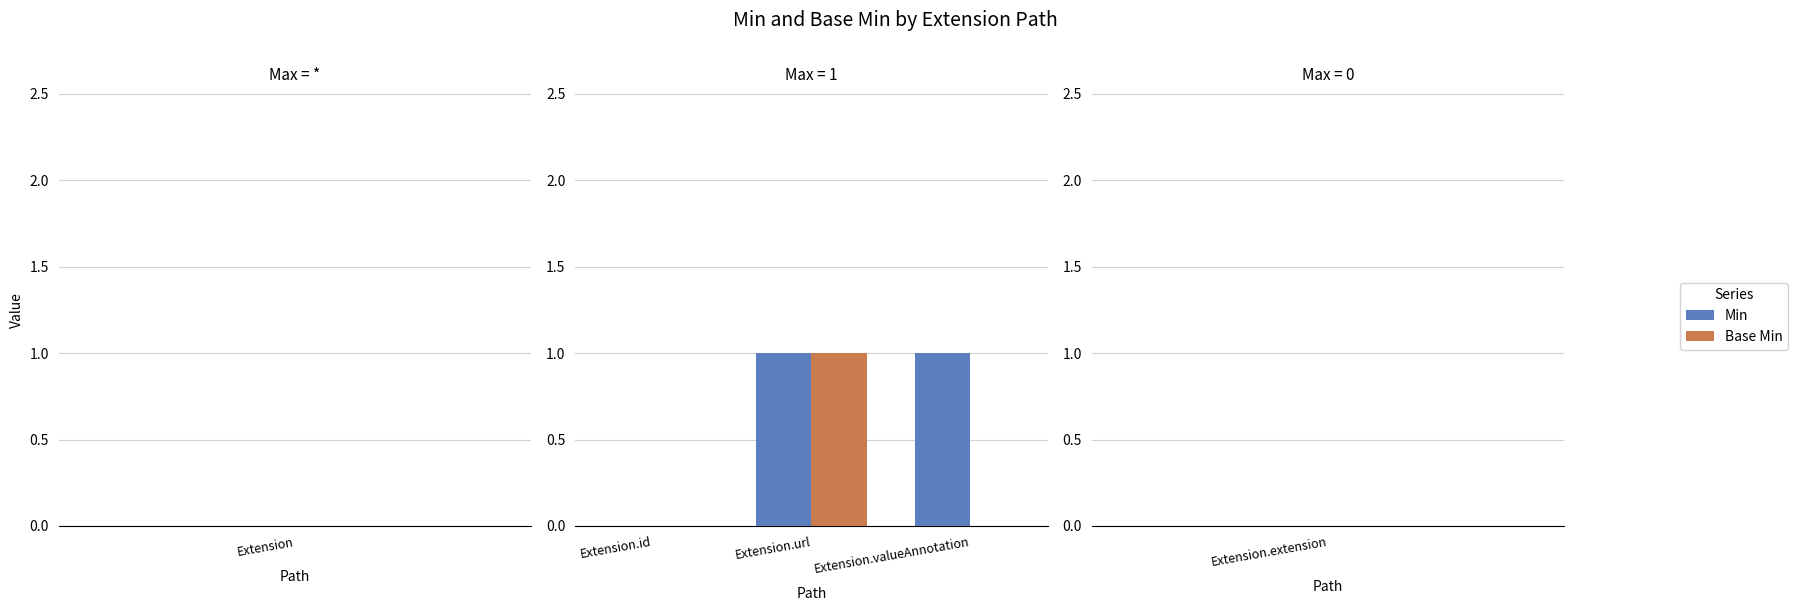

True or false: Min has a value of 0 at Extension.valueAnnotation.

False